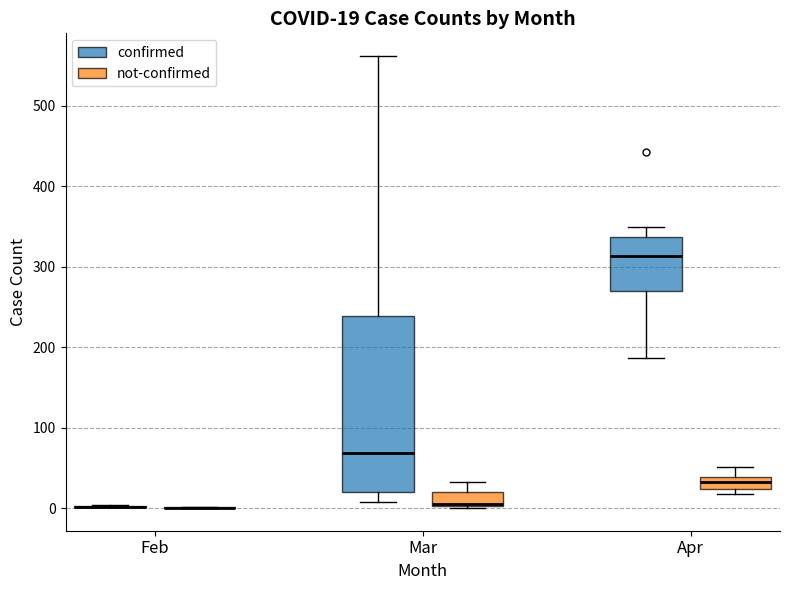

Comparing the boxes themselves (not the whiskers), which one is the tallest?

Mar (confirmed)